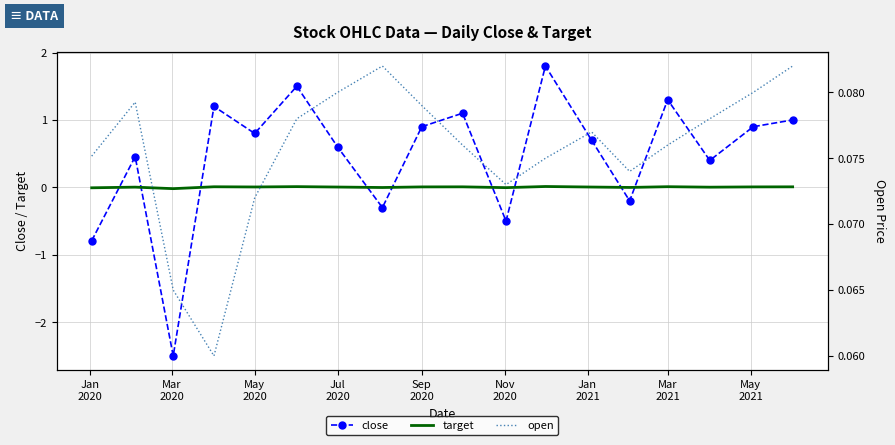

What are all the series names shown in the legend?

close, target, open